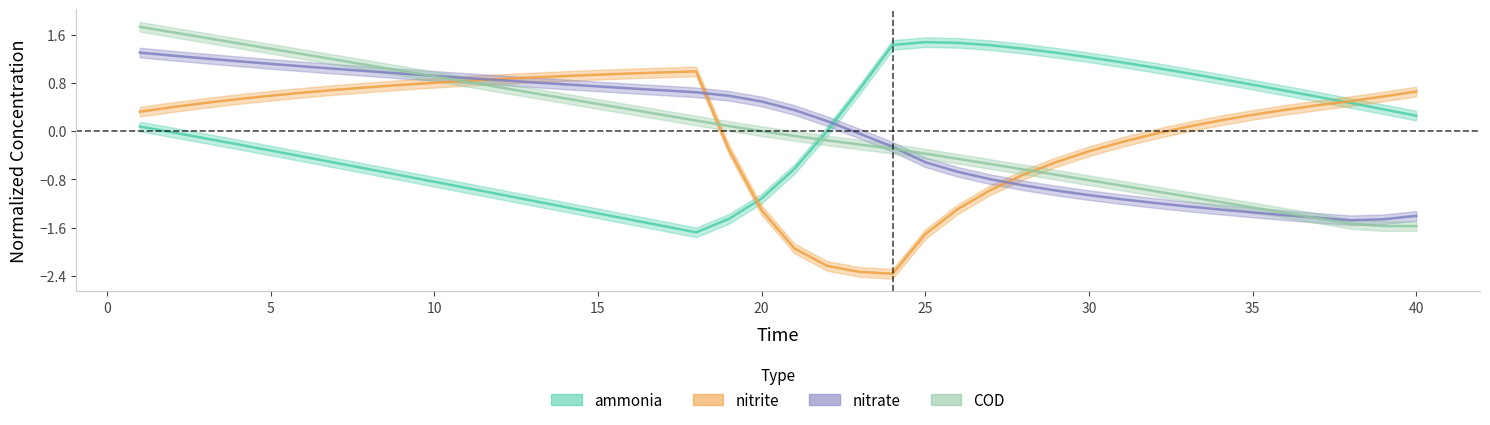

How many distinct data groups are displayed?

4